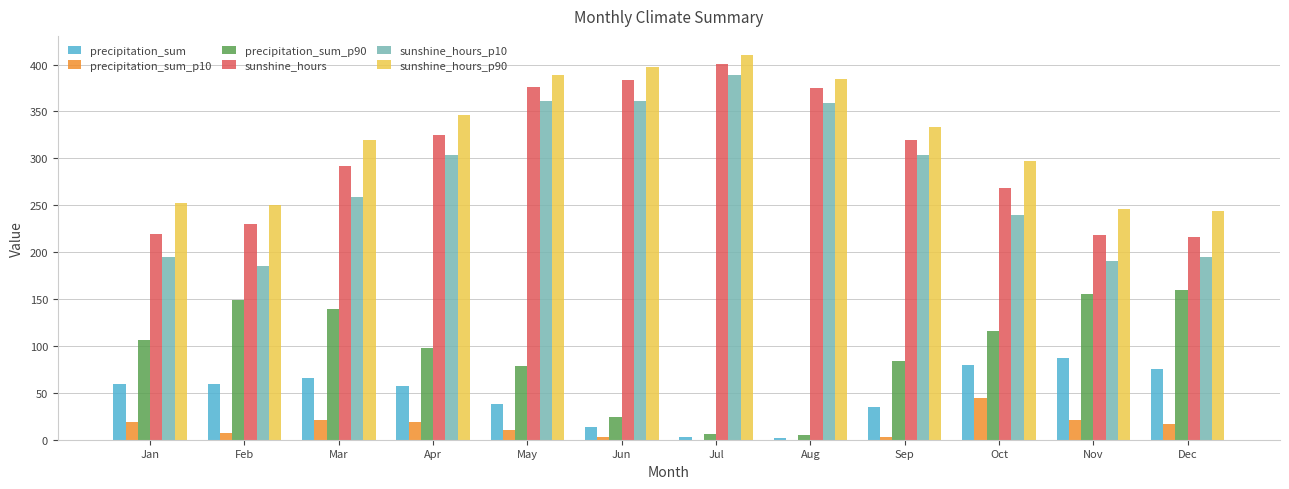

What are all the series names shown in the legend?

precipitation_sum, precipitation_sum_p10, precipitation_sum_p90, sunshine_hours, sunshine_hours_p10, sunshine_hours_p90